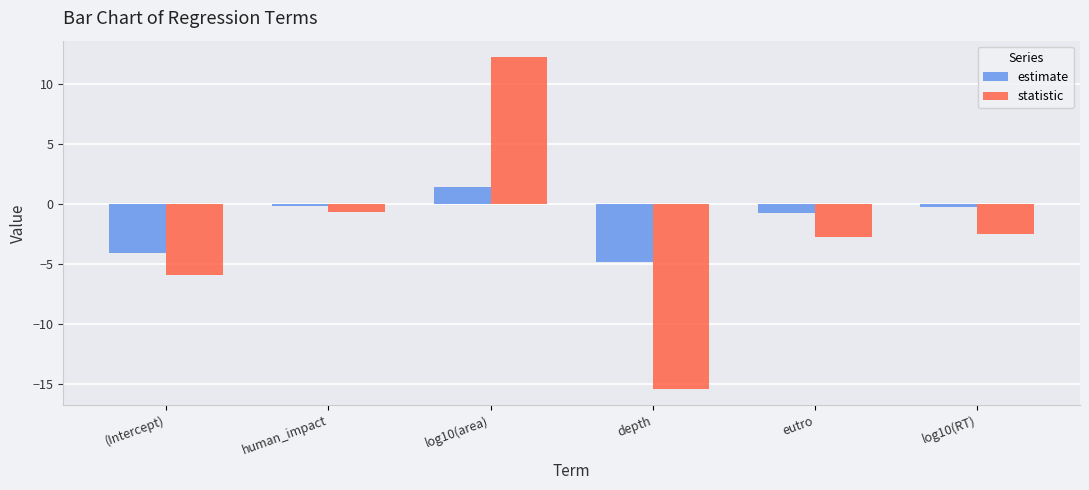

The value of statistic at human_impact is -0.7. True or false?

True